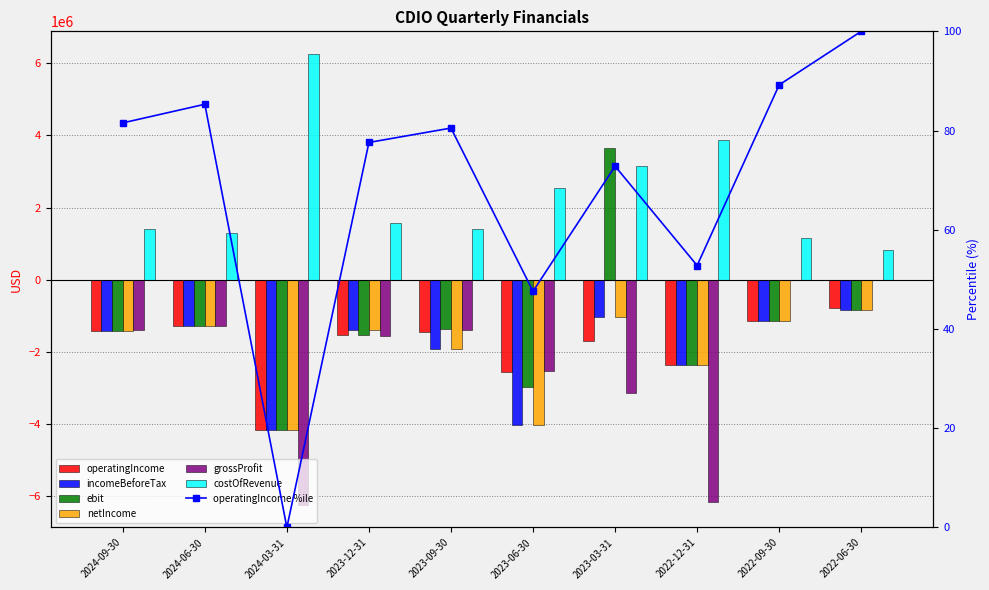

What is the total value across all series at 2022-06-30?

-1688842.0